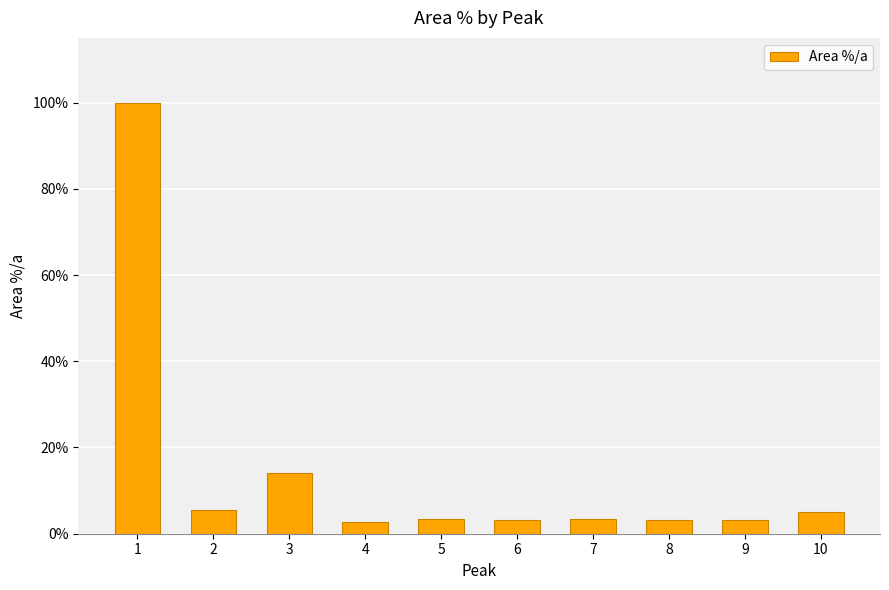

What is the smallest value displayed?

2.7